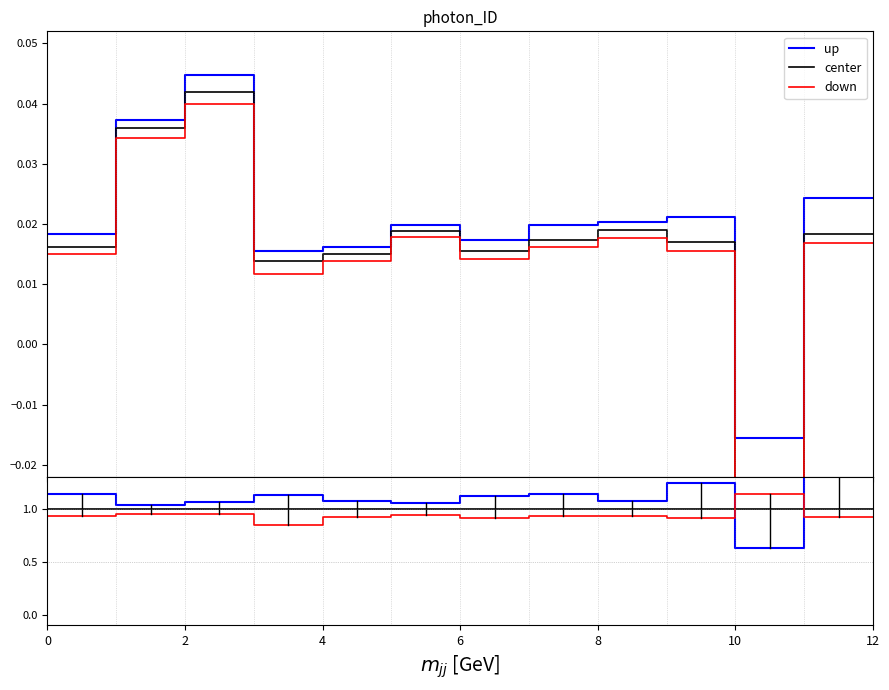

The value of center at 10 is 1.0. True or false?

True